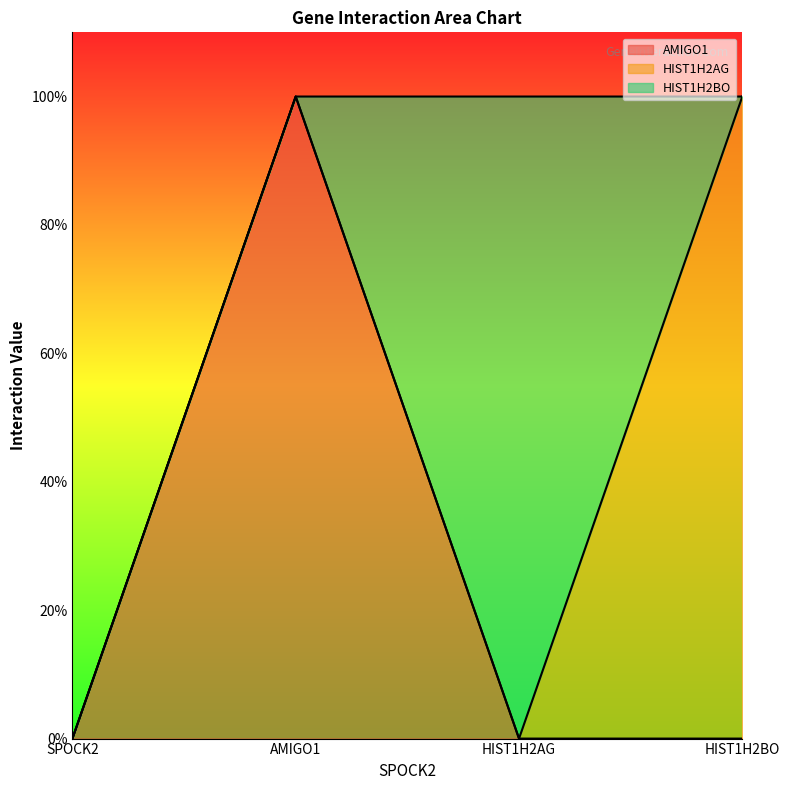

What are all the series names shown in the legend?

AMIGO1, HIST1H2AG, HIST1H2BO